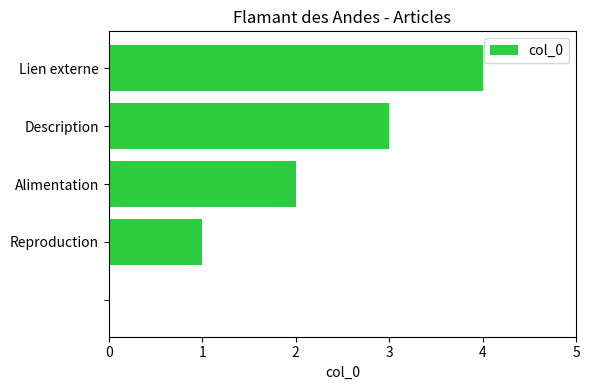

What is the greatest value displayed?

4